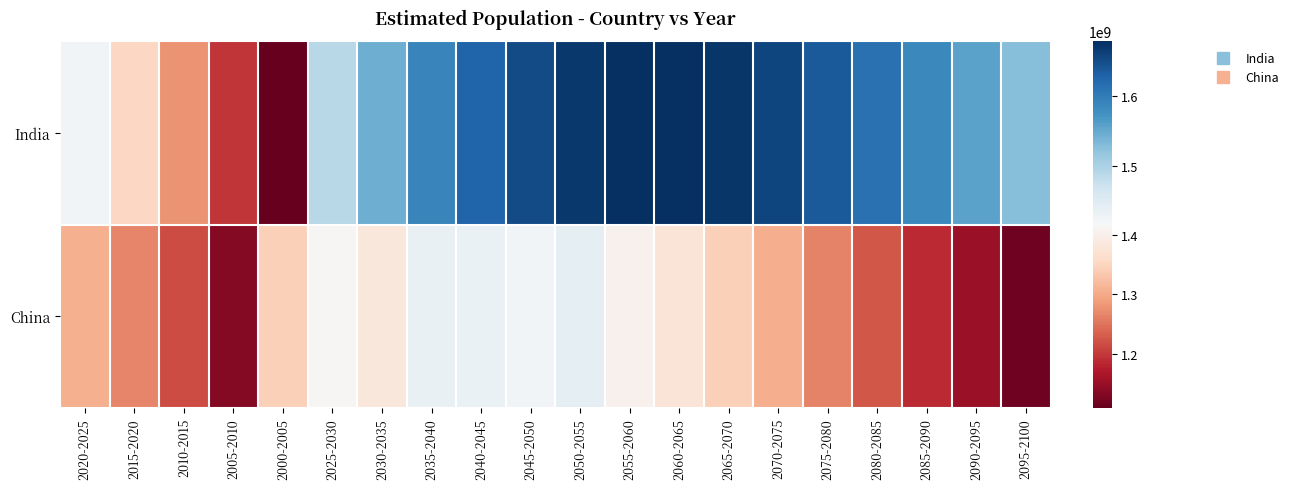

Rank the series by their average value, from lowest to highest.

China, India